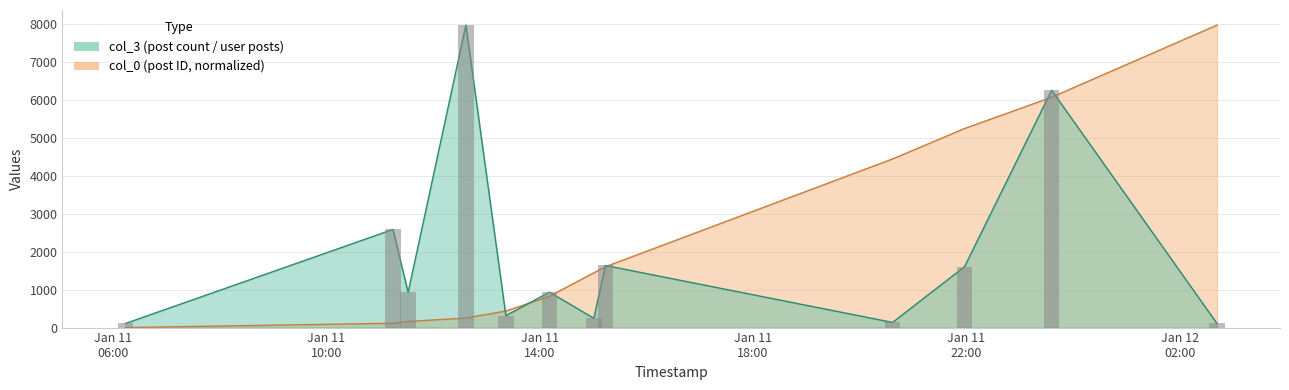

What is the difference between the second highest and minimum values in the col_3 series?

6146.0